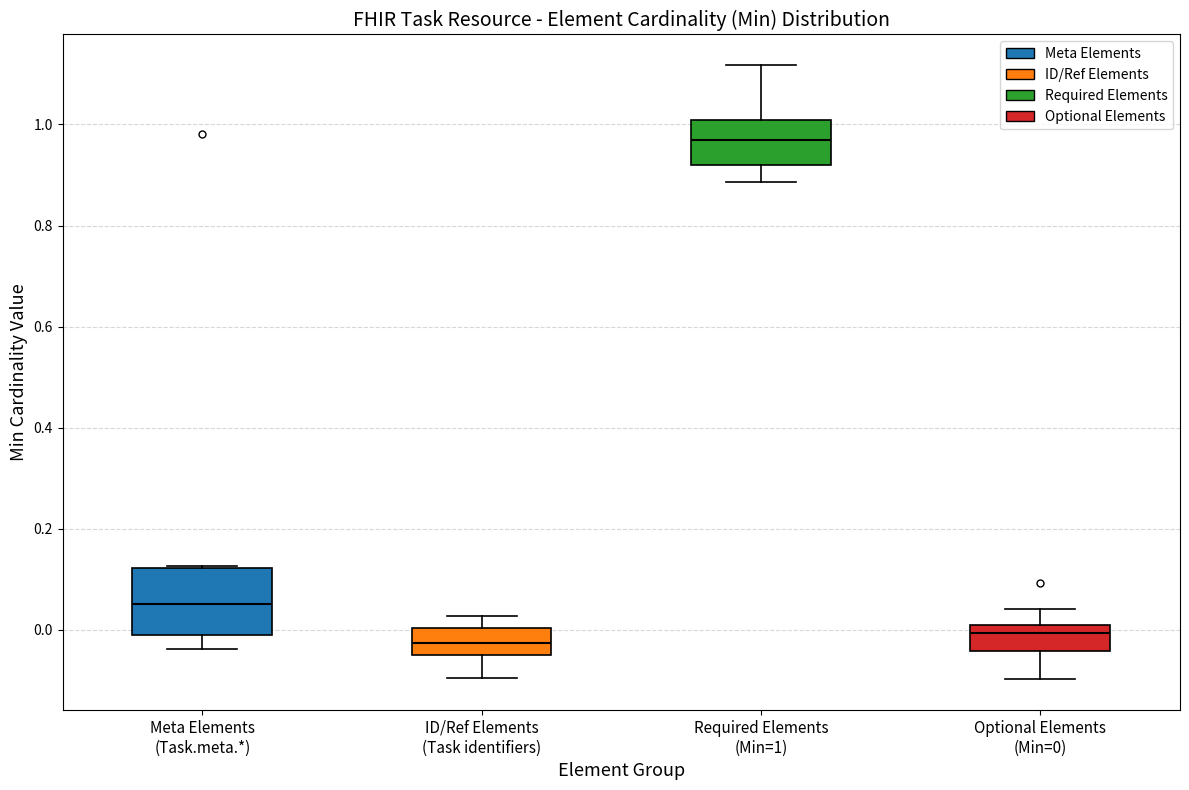

Which box is the tallest, from its lower edge to its upper edge?

Meta Elements (Task.meta.*)